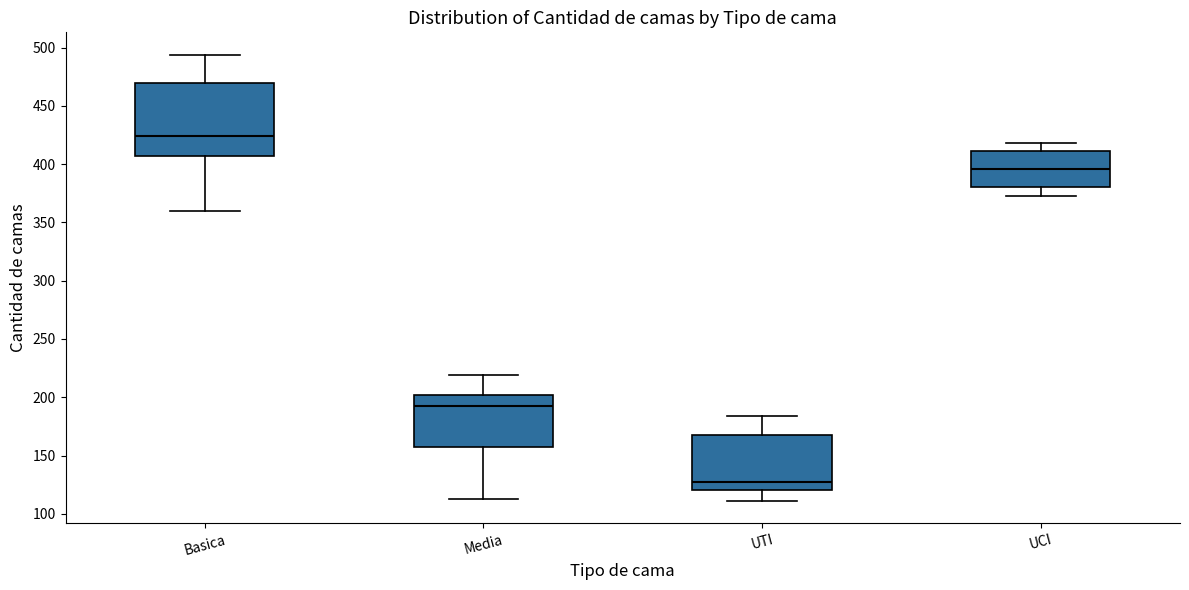

Reading left to right, read every box against the y-axis: the position of its median line, the range the box covers, and the ends of its whiskers. The values are not printed on the chart, so give them approximately, as read against the axis.

Basica: median 425, box 405 to 470, whiskers 360 to 495
Media: median 195, box 155 to 200, whiskers 115 to 220
UTI: median 125, box 120 to 170, whiskers 110 to 185
UCI: median 395, box 380 to 410, whiskers 375 to 420